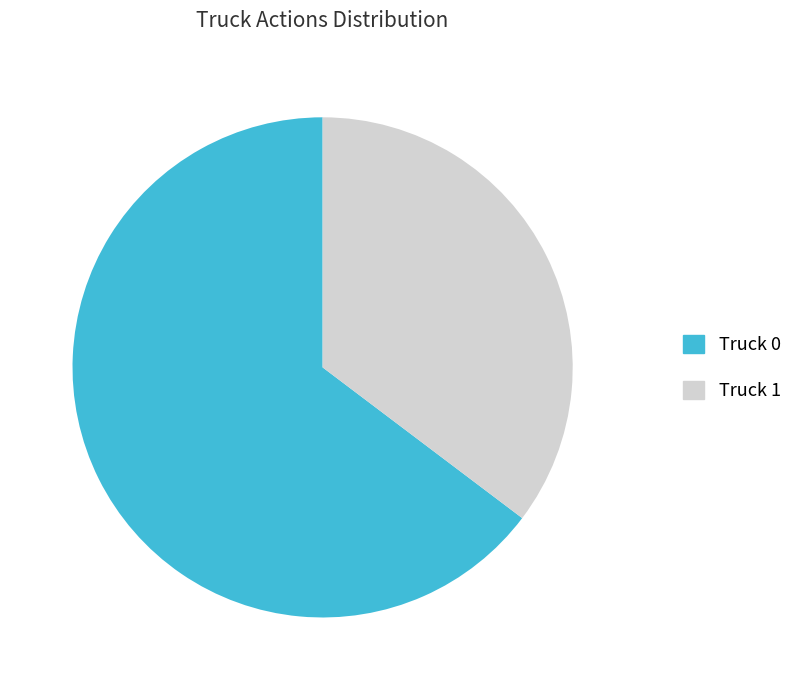

Is the sum of Truck 0 and Truck 1 greater than half?

Yes